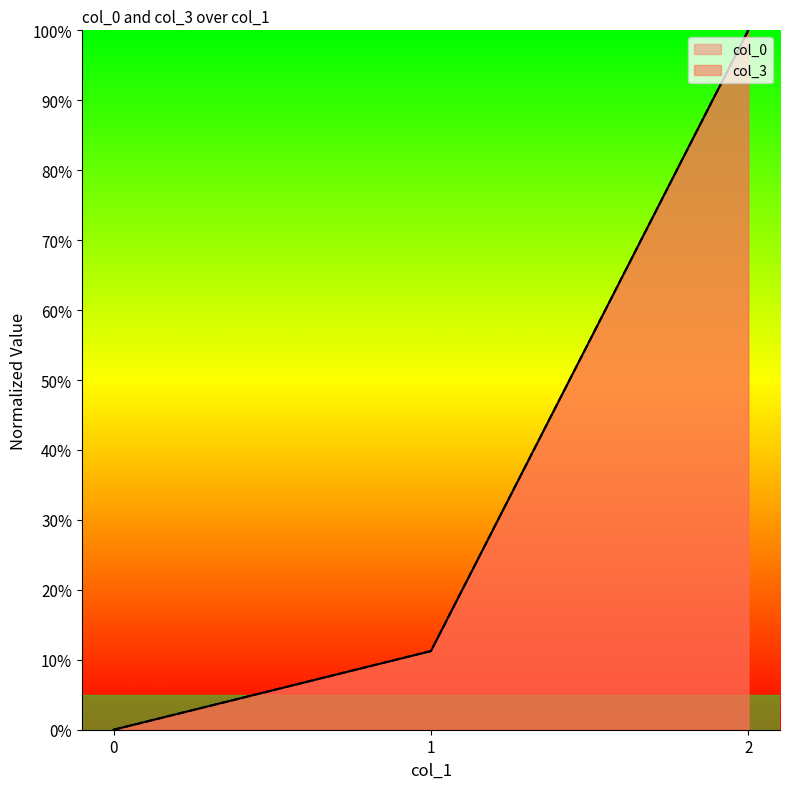

Is it true that col_0 equals 0.0 at 0?

True